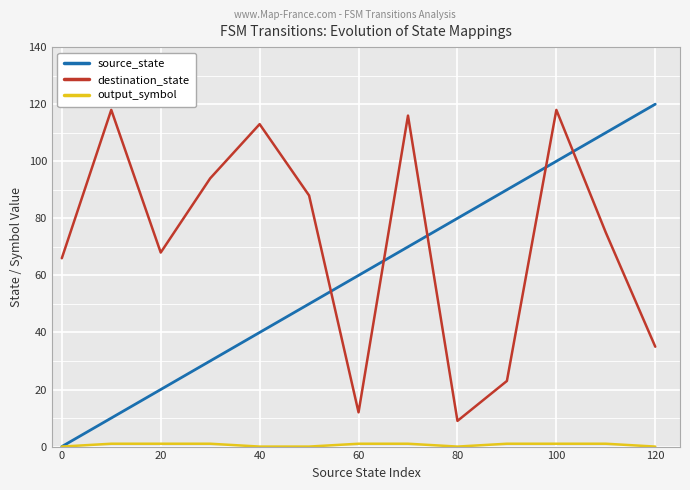

Which series has the largest total across all categories?

destination_state